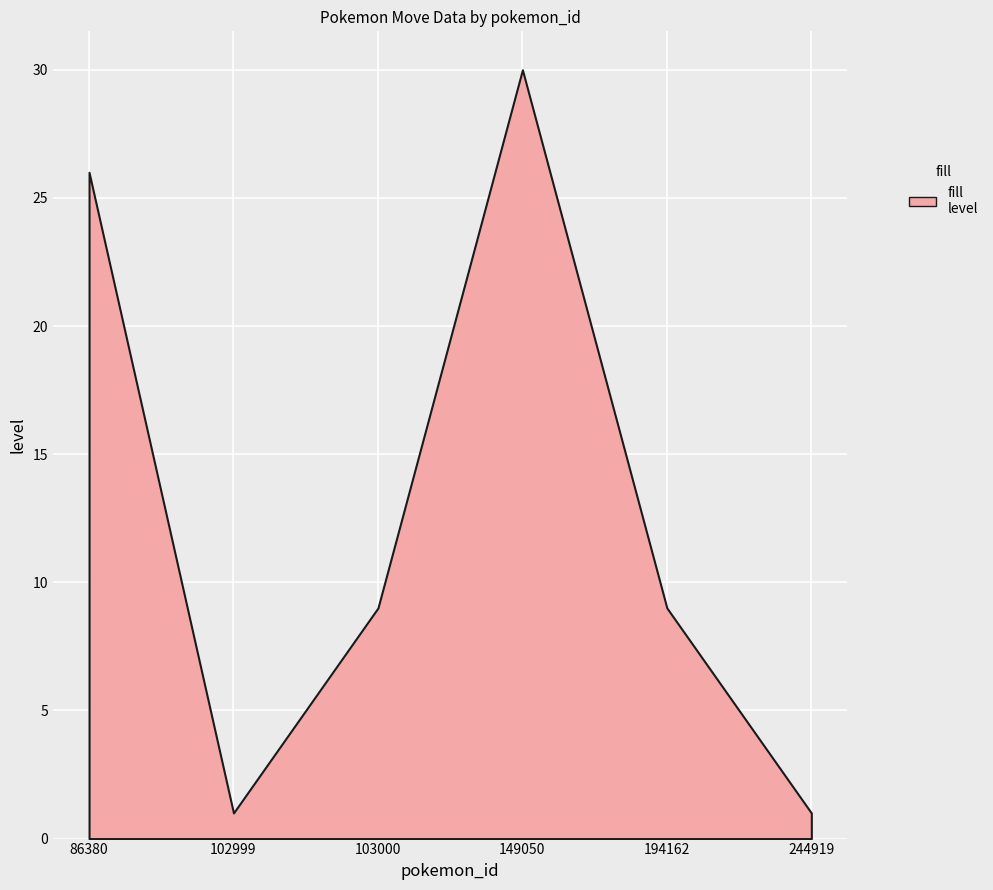

Is the value of version_group_id at 102999 greater than the value of pokemon_id at 244919?

No